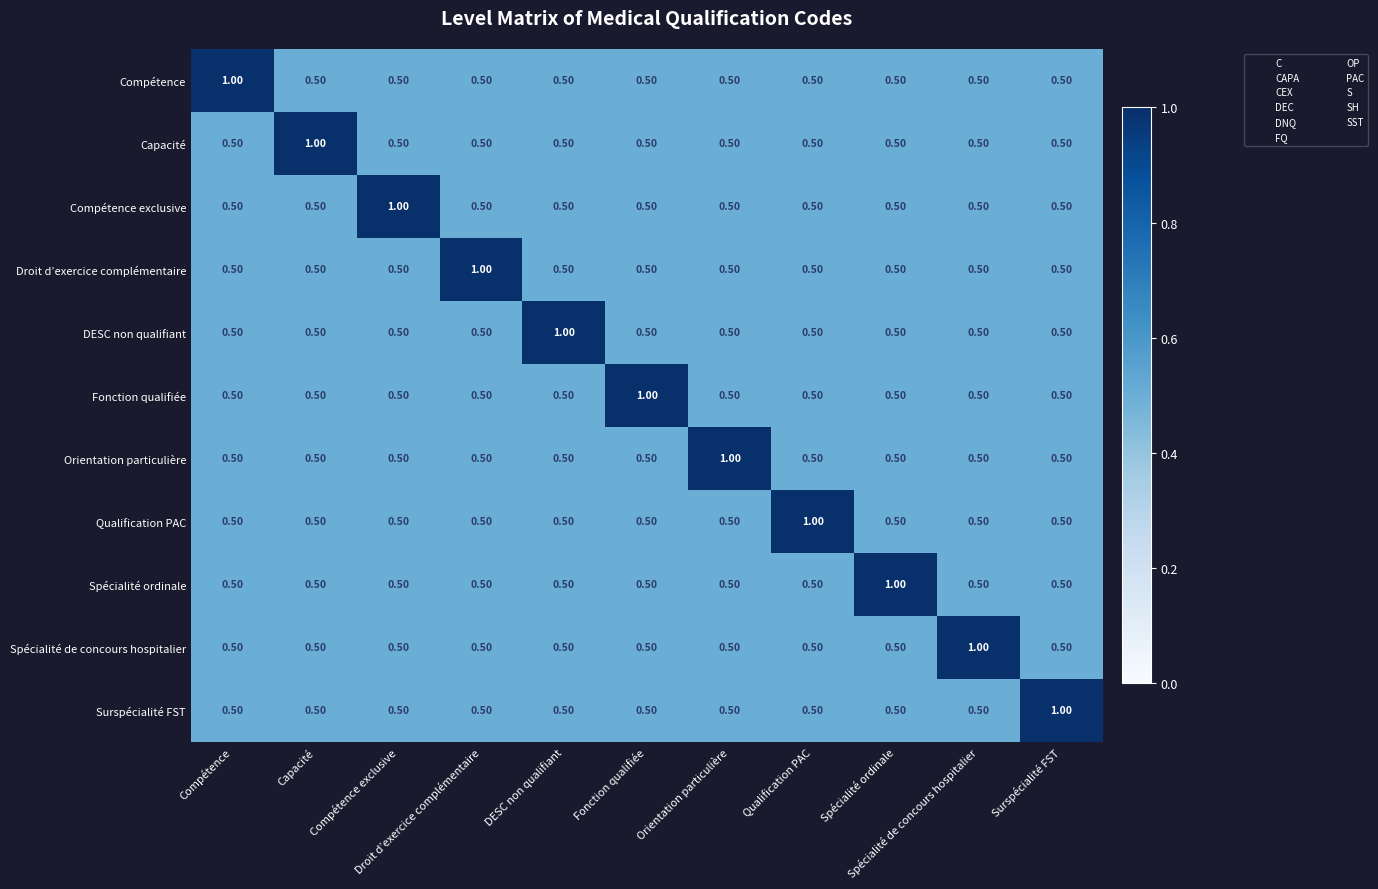

At how many categories does at least one series exceed 0?

11